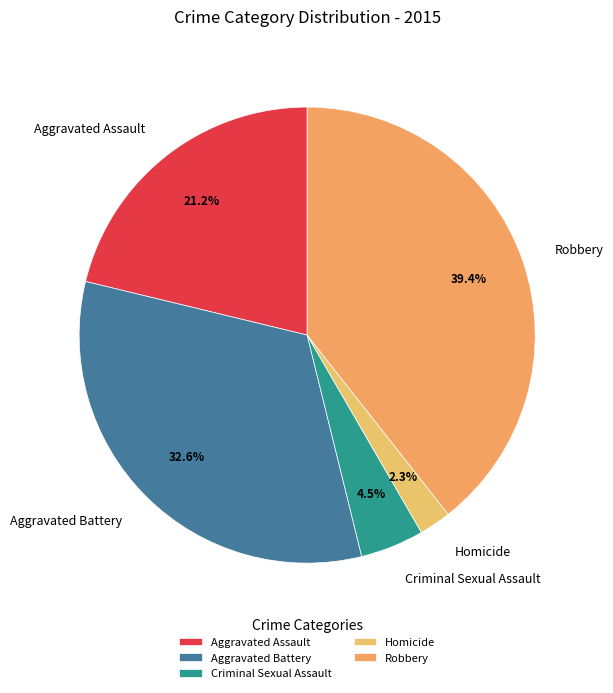

Between Aggravated Battery and Criminal Sexual Assault, which is larger?

Aggravated Battery